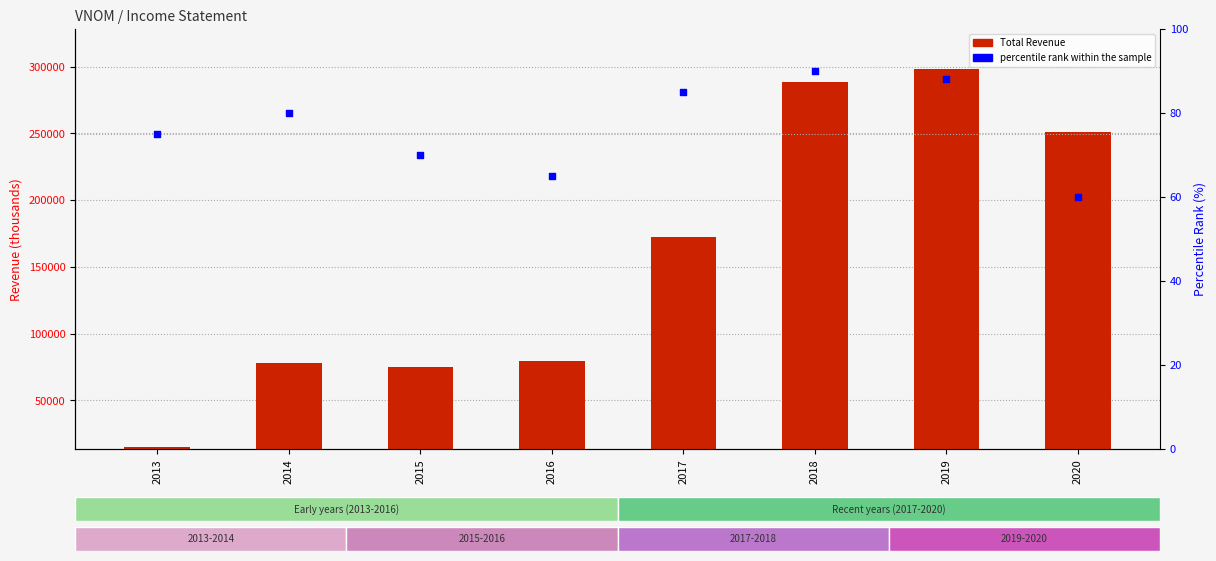

What is the total value across all series at 2013?

15075